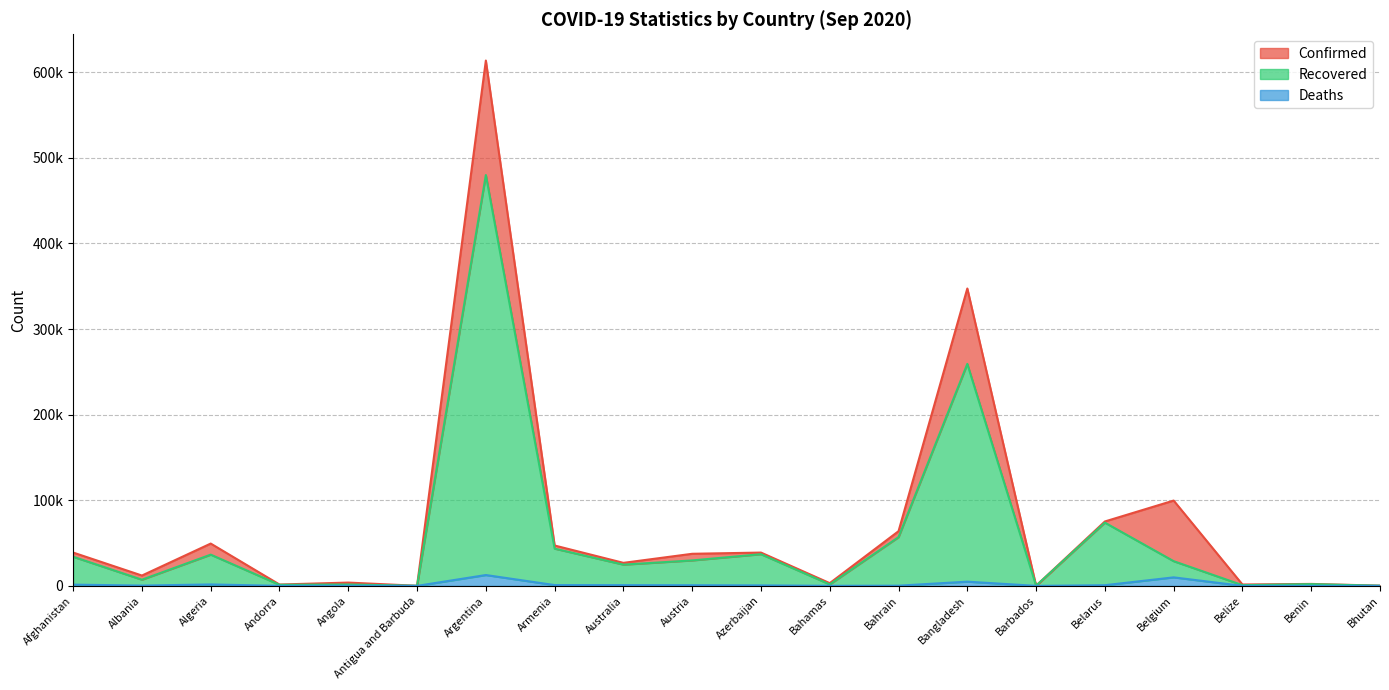

Is the value of Recovered at Bangladesh greater than the value of Deaths at Australia?

Yes